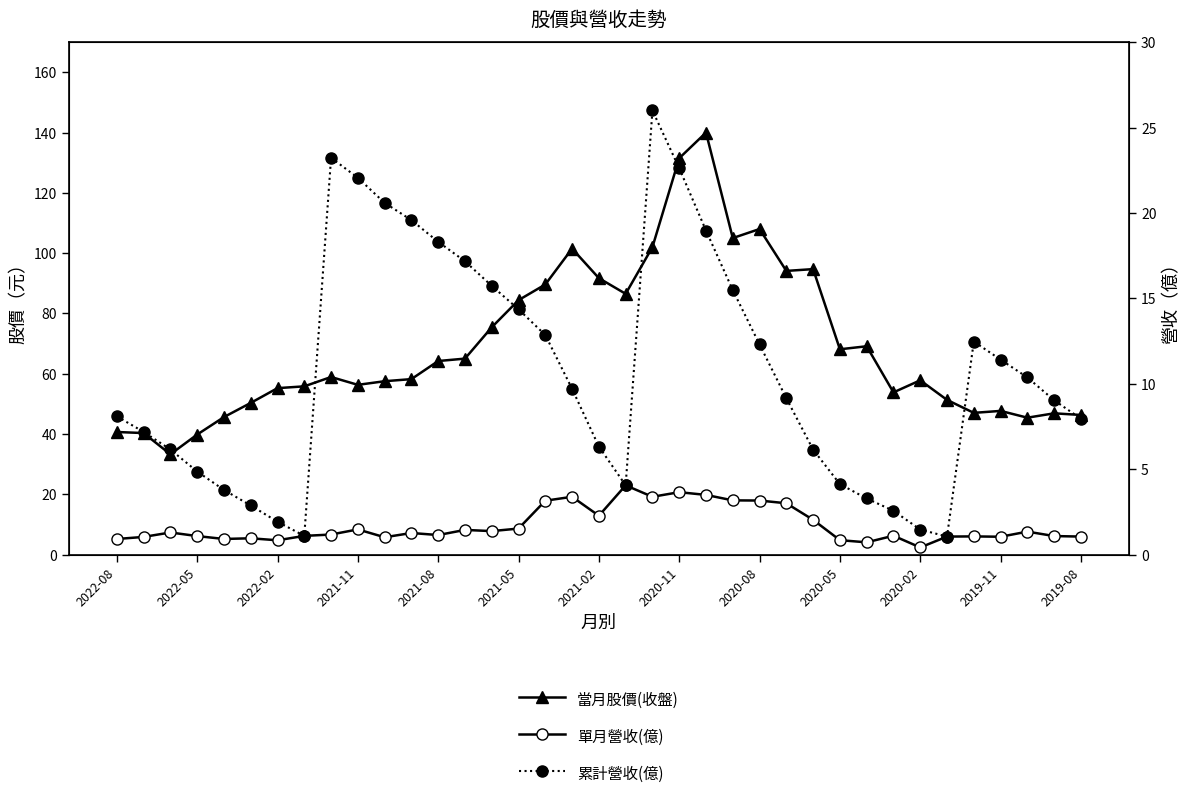

What are all the series names shown in the legend?

當月股價(收盤), 單月營收(億), 累計營收(億)